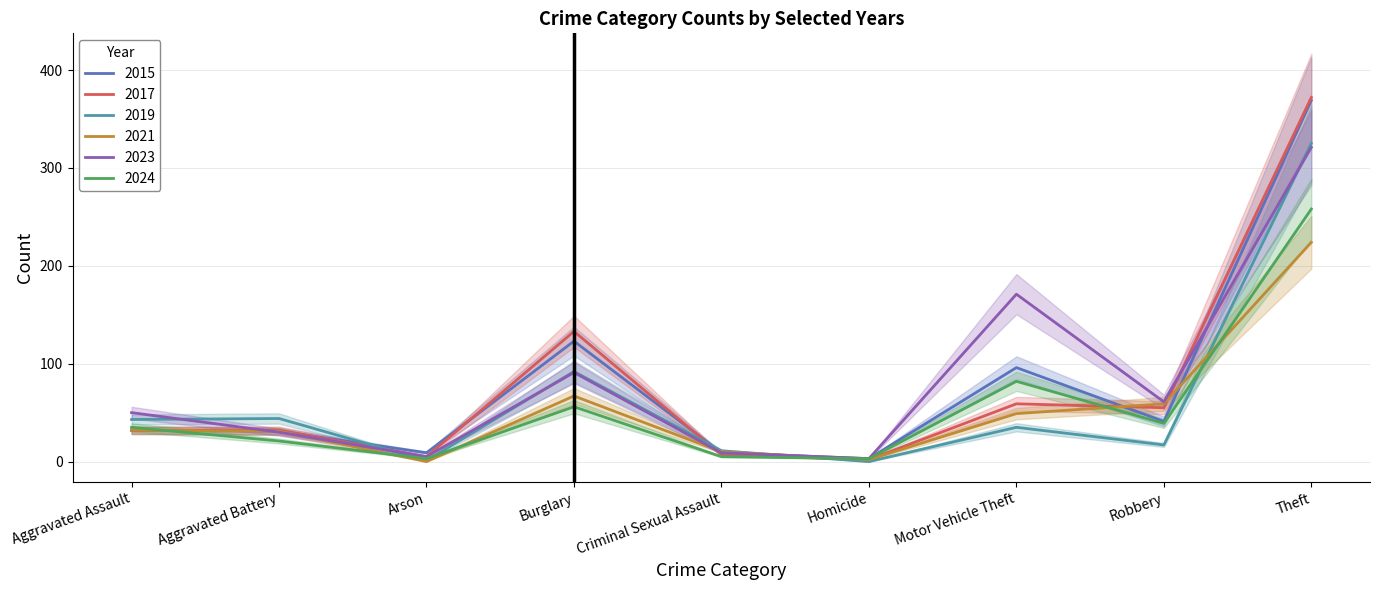

What is the greatest value displayed?

372